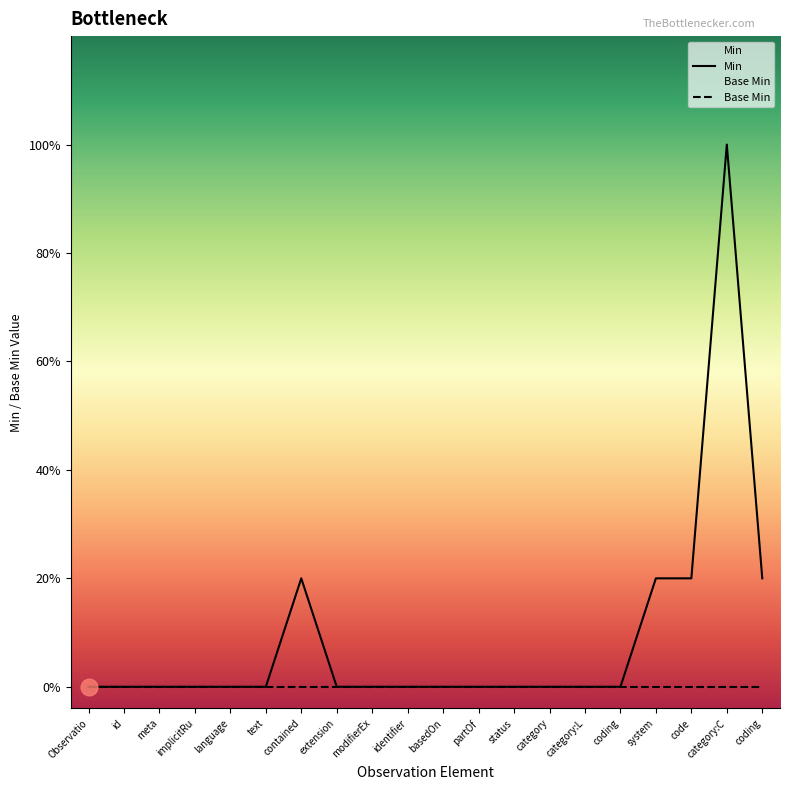

The Base Min series shows 0 at coding. True or false?

True